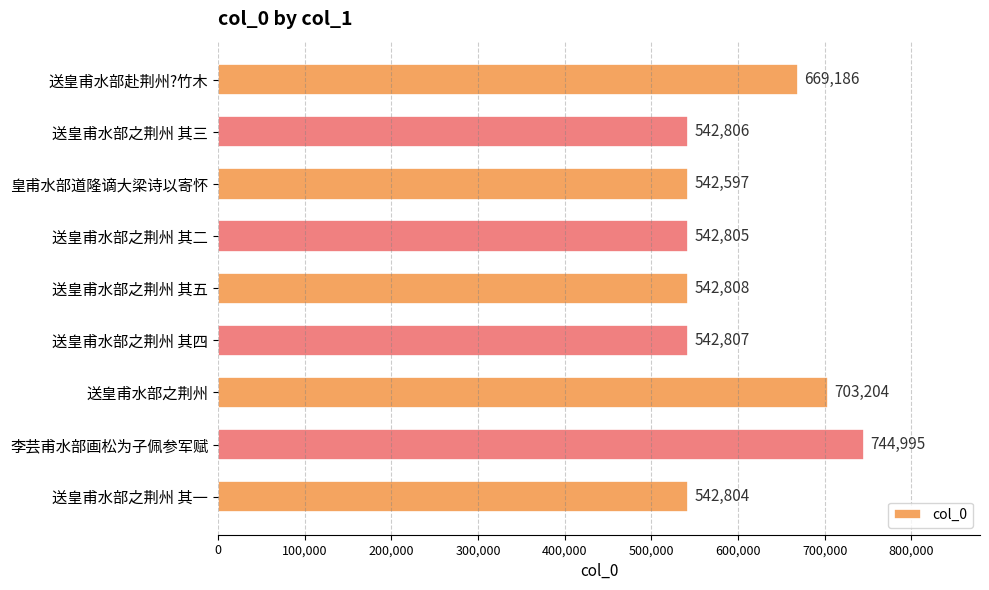

True or false: the data shows 469395 at 李芸甫水部画松为子佩参军赋.

False